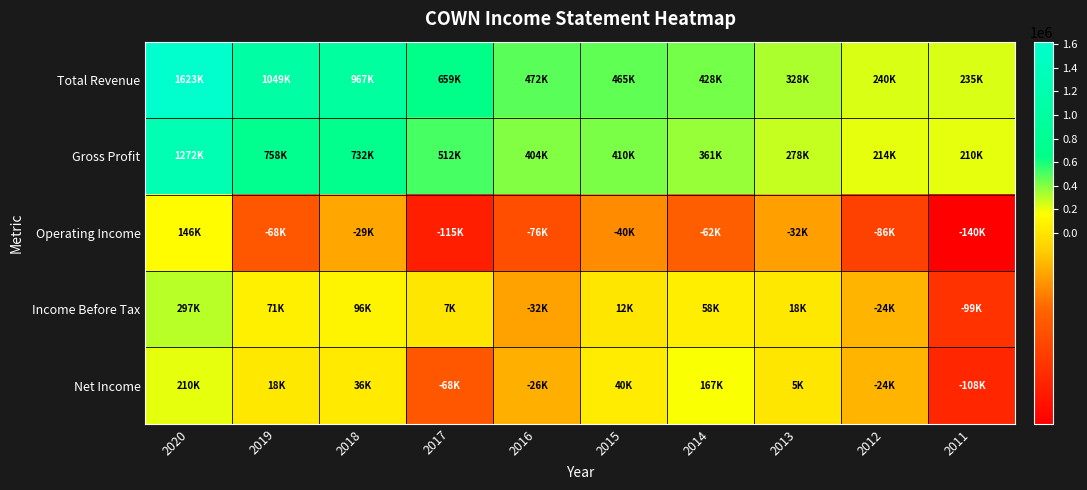

Rank the series by their maximum value, from lowest to highest.

Operating Income, Net Income, Income Before Tax, Gross Profit, Total Revenue